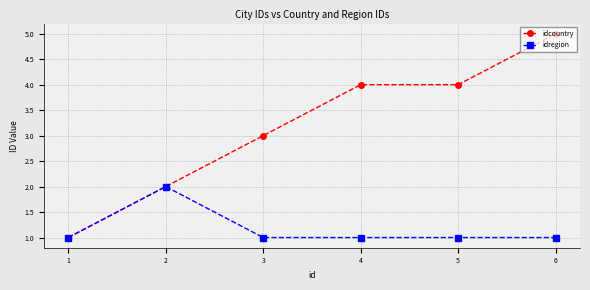

How many categories are shown in the chart?

6